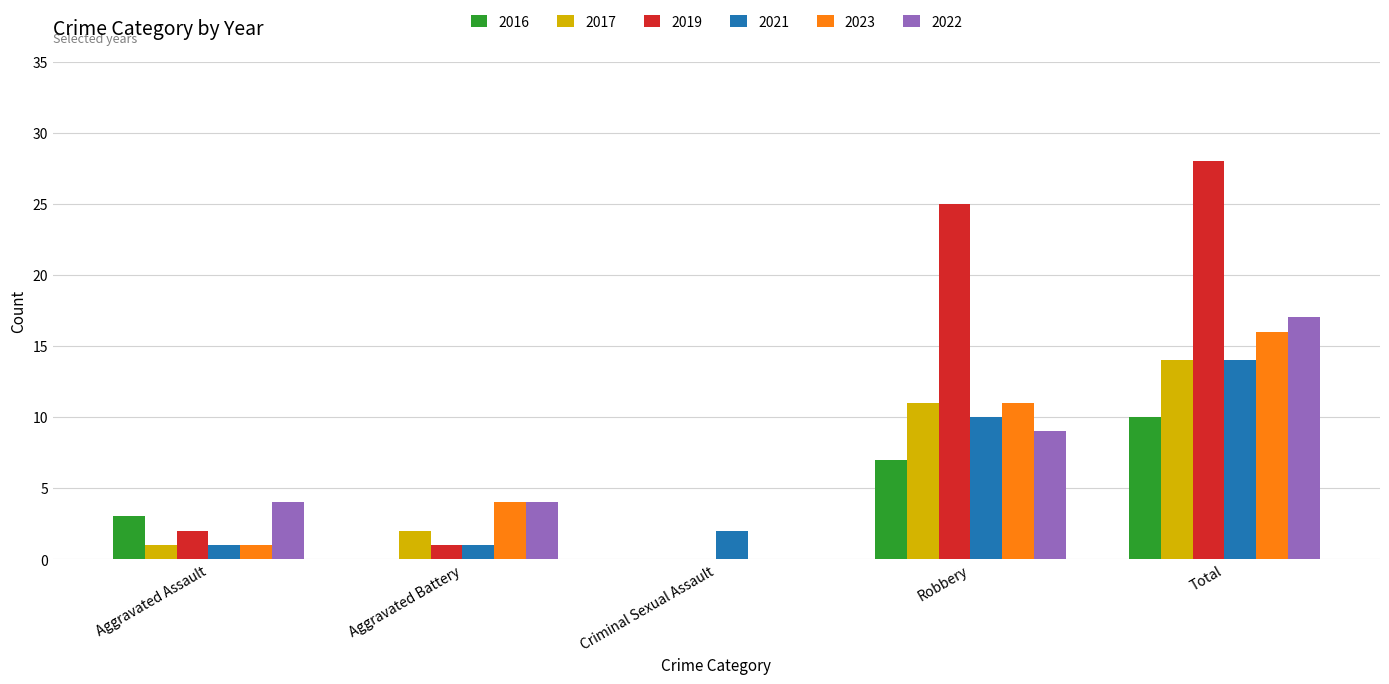

At which label is 2022 closest to 8?

Robbery